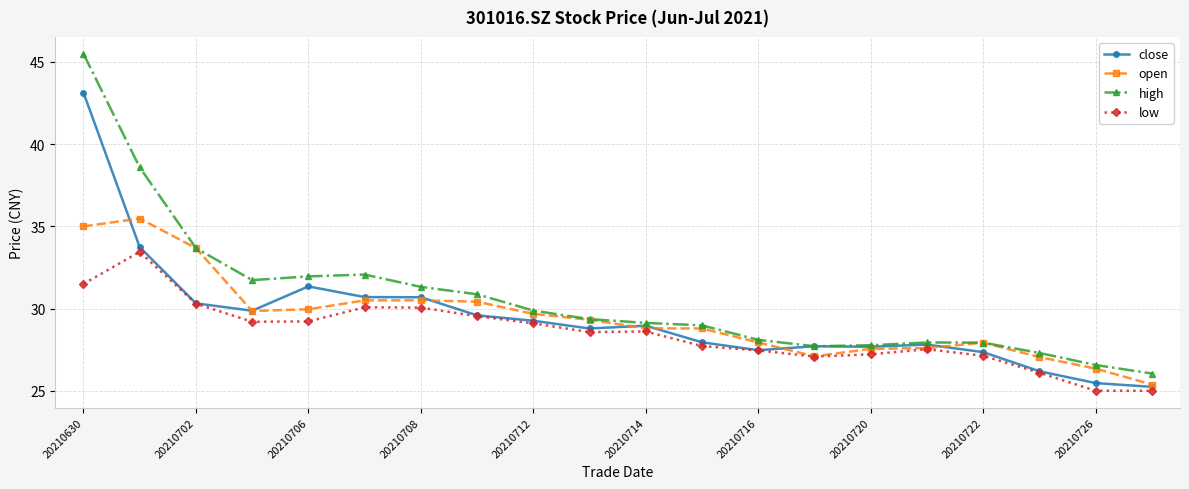

What is the value of the close point at the 13th from the left?

27.5